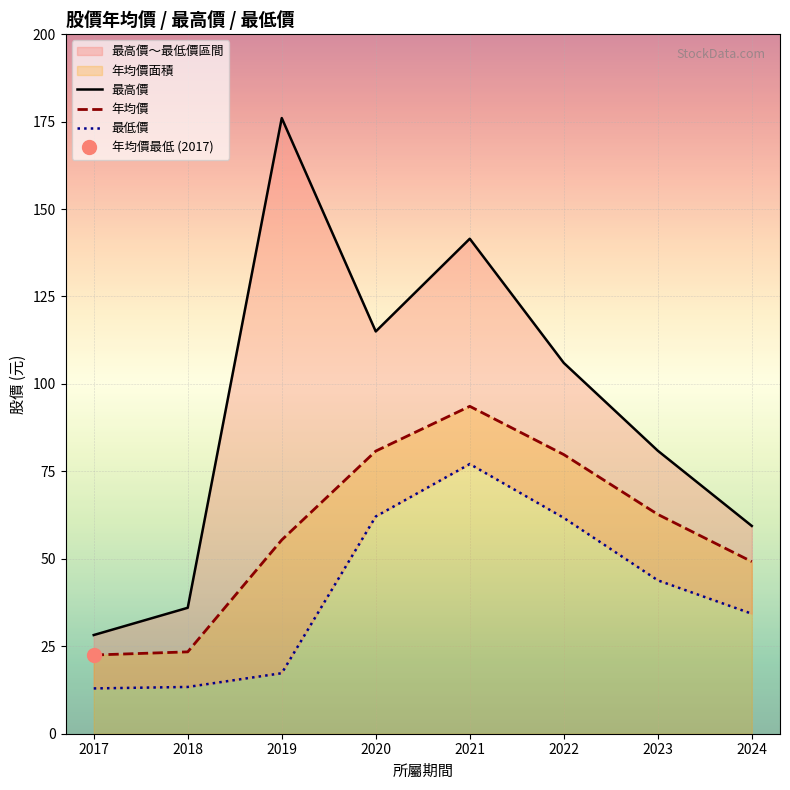

True or false: 最低價 and 年均價 intersect in this chart.

False